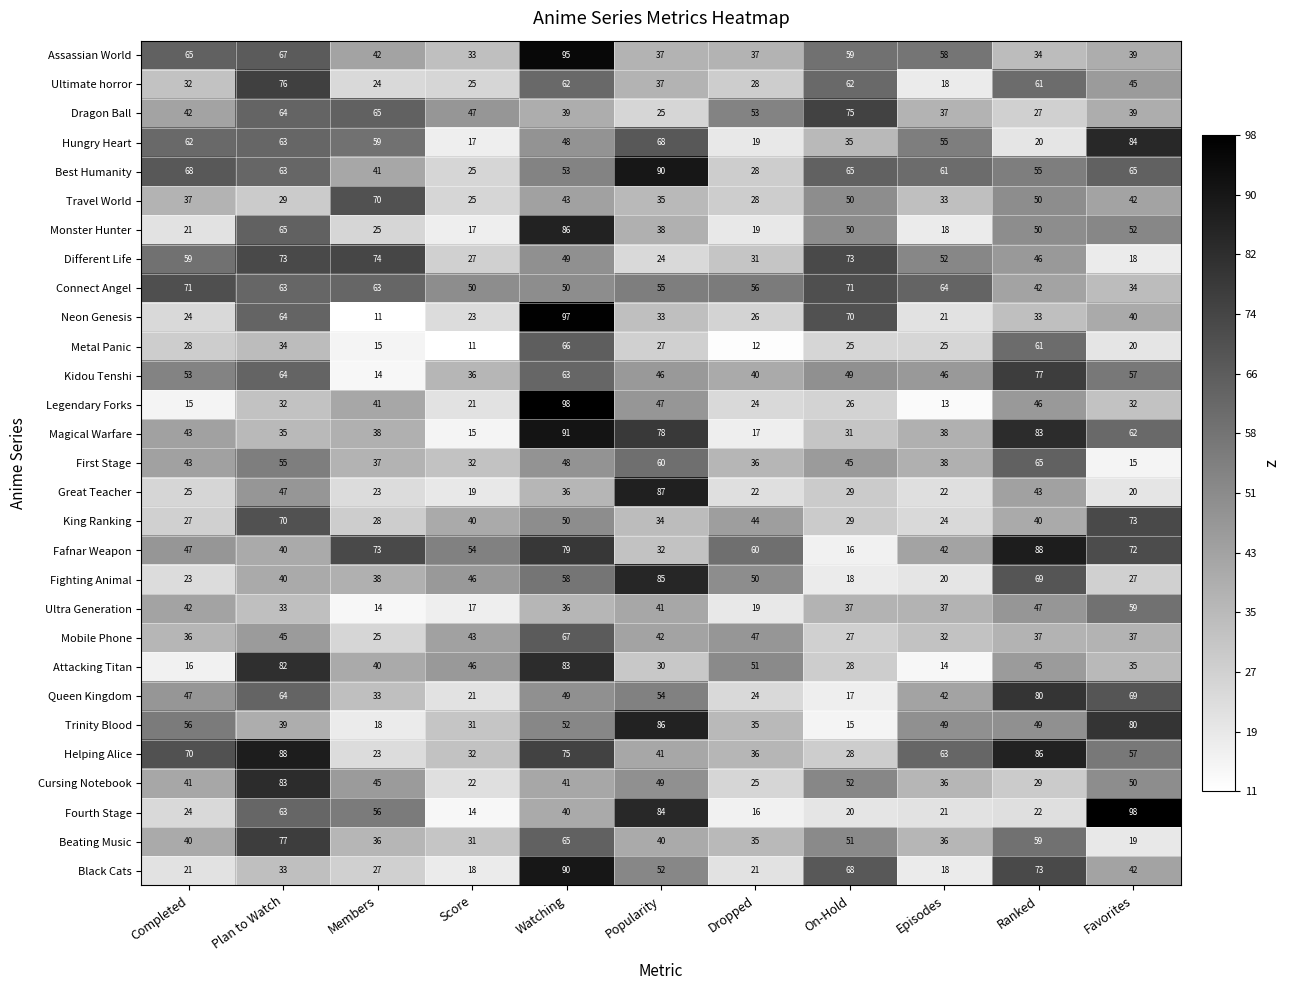

Count the number of data series in this chart.

29